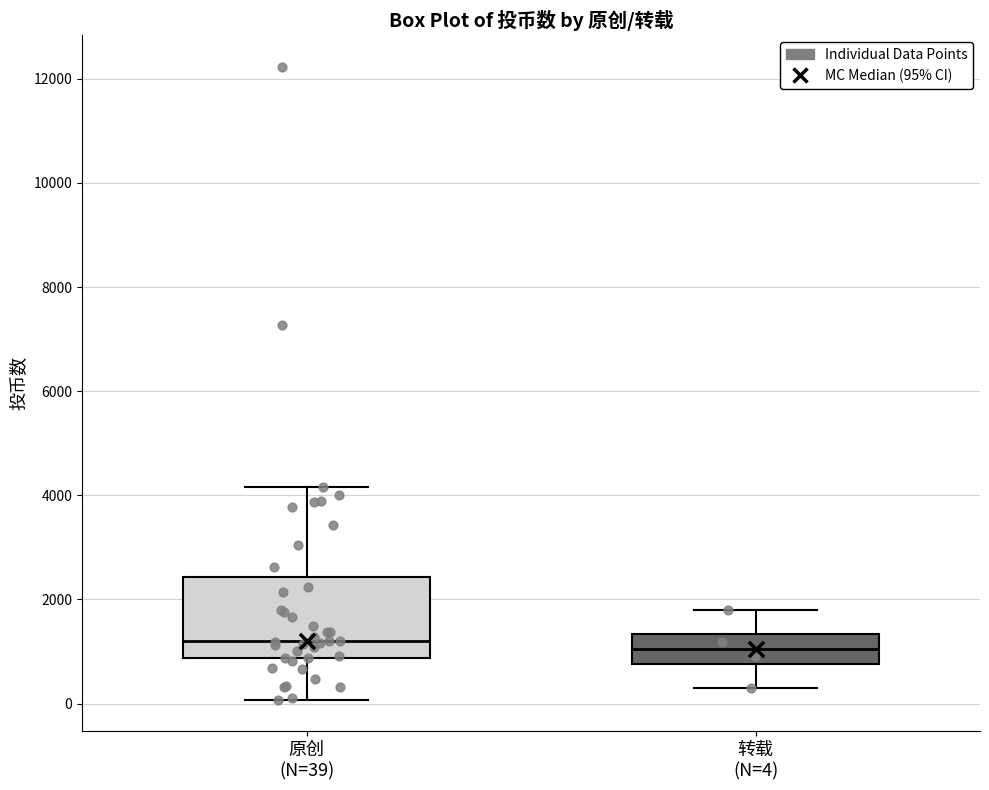

Reading left to right, read every box against the y-axis: the position of its median line, the range the box covers, and the ends of its whiskers. The values are not printed on the chart, so give them approximately, as read against the axis.

原创 (N=39): median 1200, box 800 to 2400, whiskers 0 to 4200
转载 (N=4): median 1000, box 800 to 1400, whiskers 200 to 1800